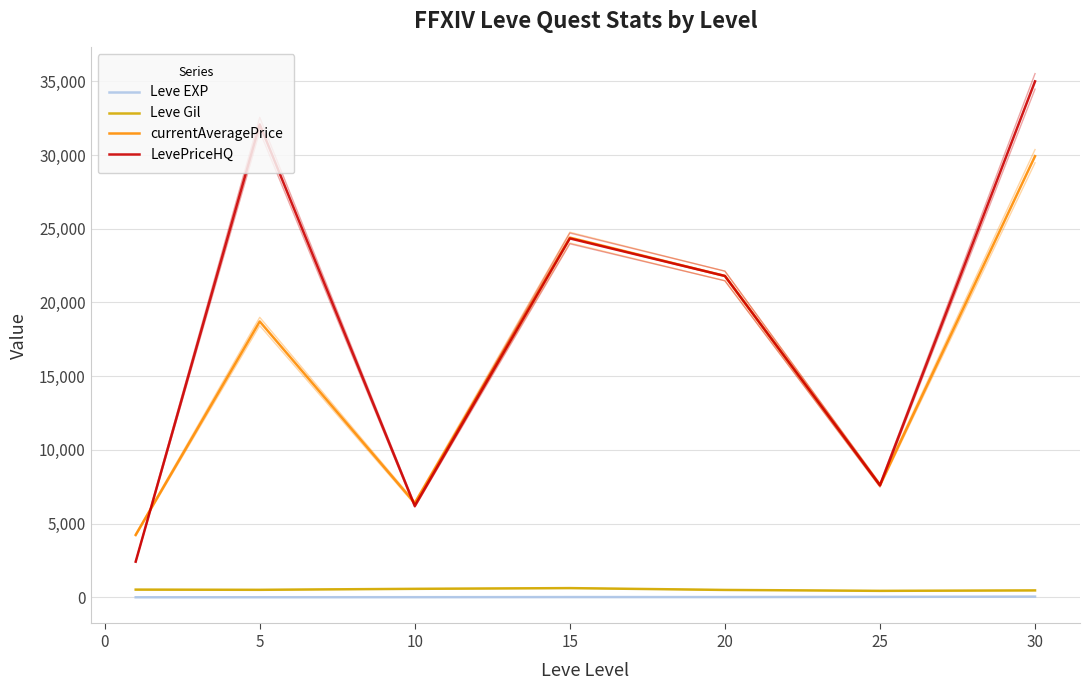

True or false: Leve EXP and LevePriceHQ intersect in this chart.

False